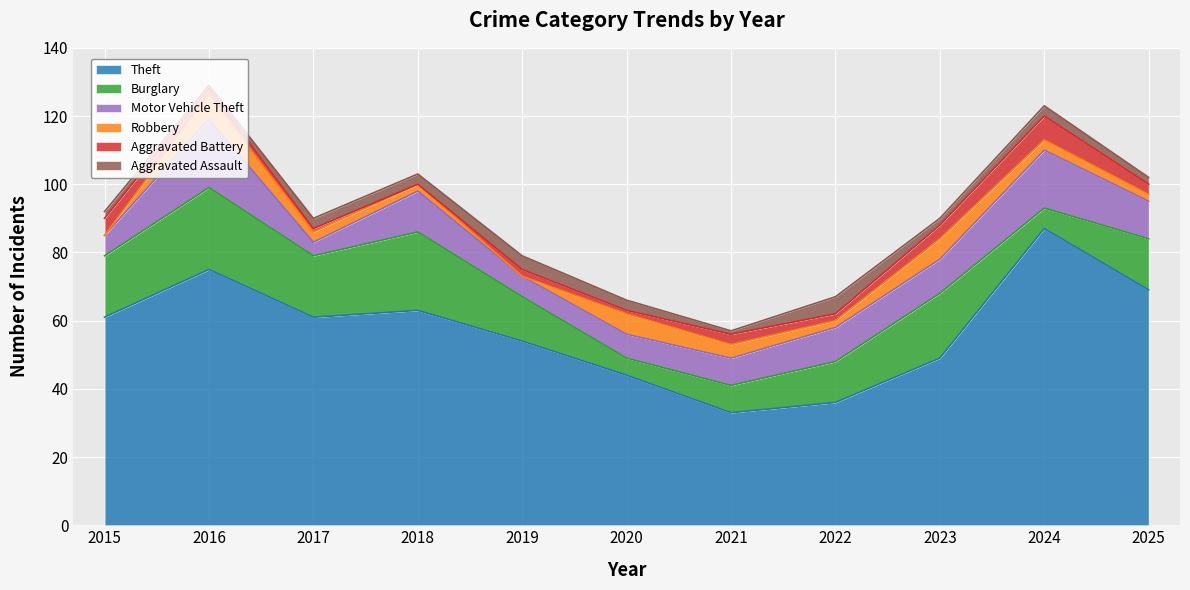

What is the highest value of the Motor Vehicle Theft series?

20